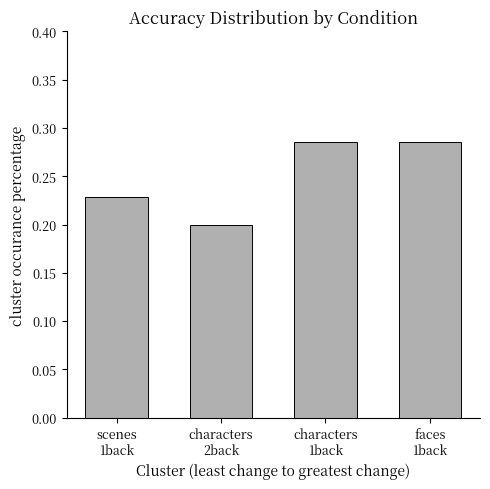

How many values are between 0 and 1?

4